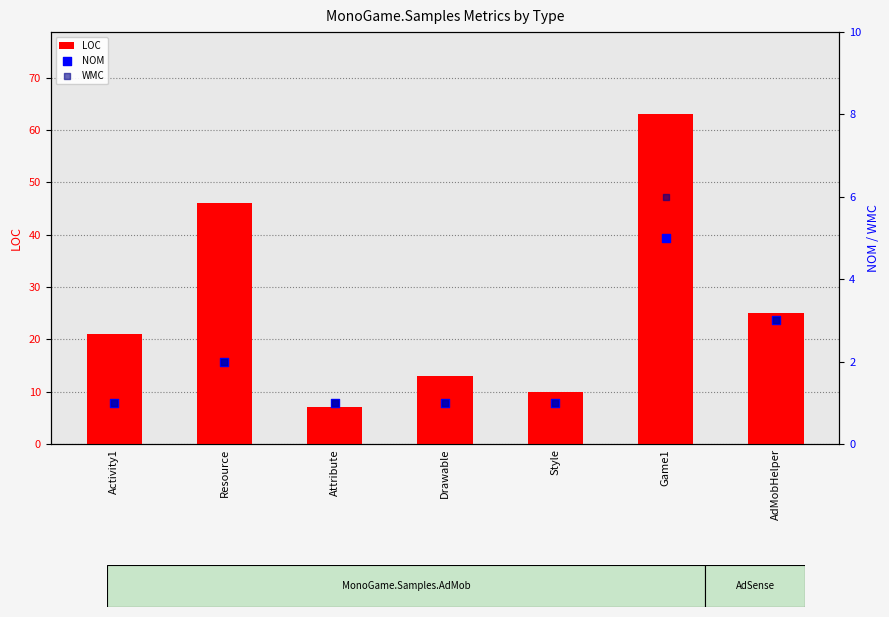

At which category is the sum across all series the highest?

Game1